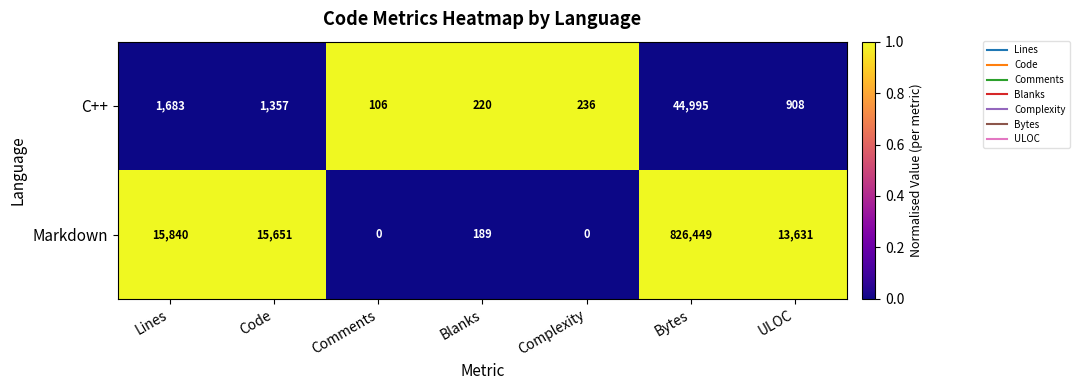

Reading left to right, extract all data points from this chart.

C++: 1683	1357	106	220	236	44995	908
Markdown: 15840	15651	0	189	0	826449	13631